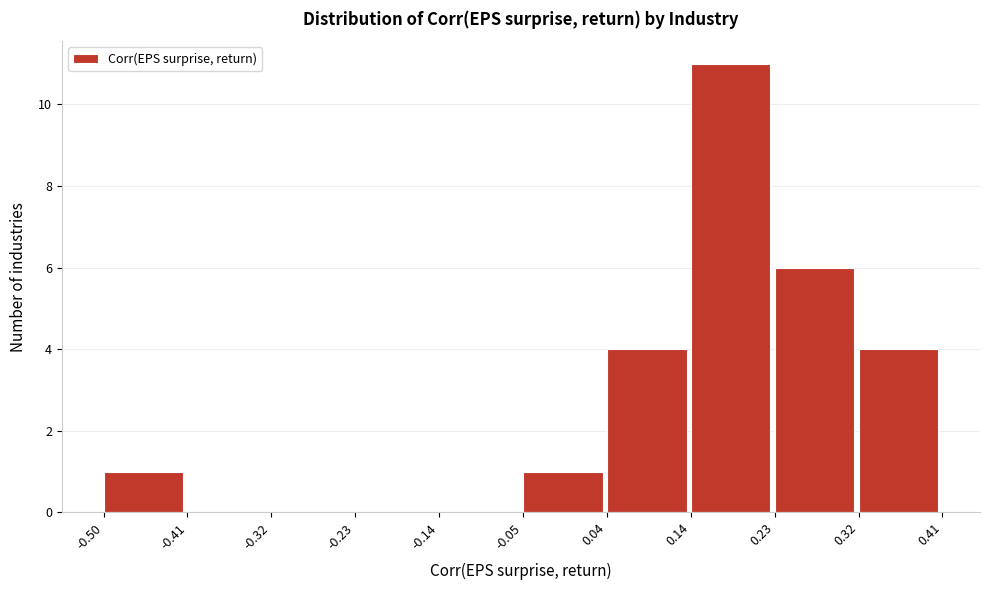

Reading left to right, transcribe this chart: for each bar, give the range it covers on the x-axis and its height. The values are not printed on the chart, so give them approximately, as read against the axis.

-0.50 to -0.41: 1
-0.41 to -0.32: 0
-0.32 to -0.23: 0
-0.23 to -0.14: 0
-0.14 to -0.05: 0
-0.05 to 0.04: 1
0.04 to 0.14: 4
0.14 to 0.23: 11
0.23 to 0.32: 6
0.32 to 0.41: 4